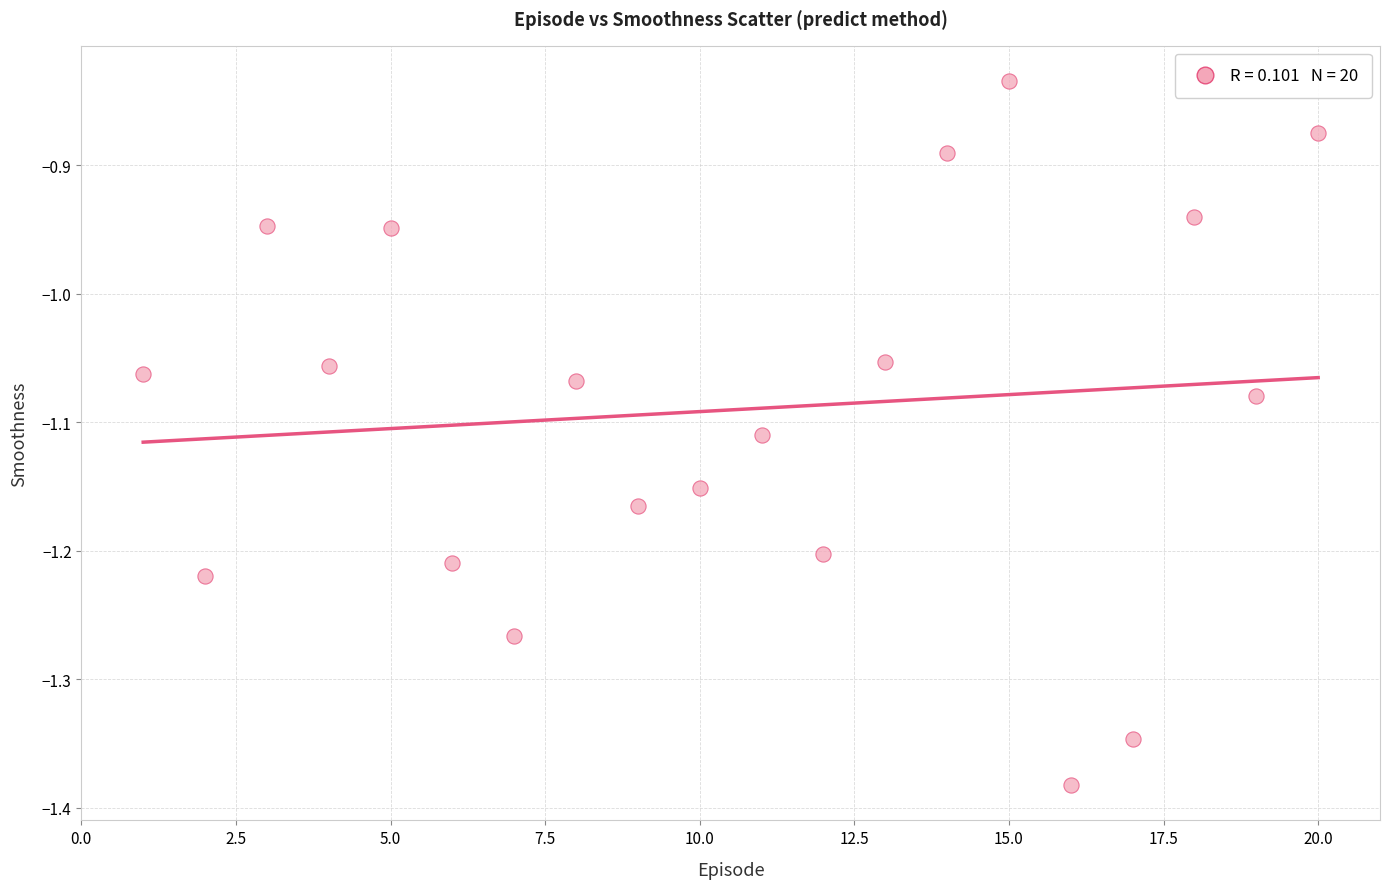

What is the range of X values (max minus min)?

19.0